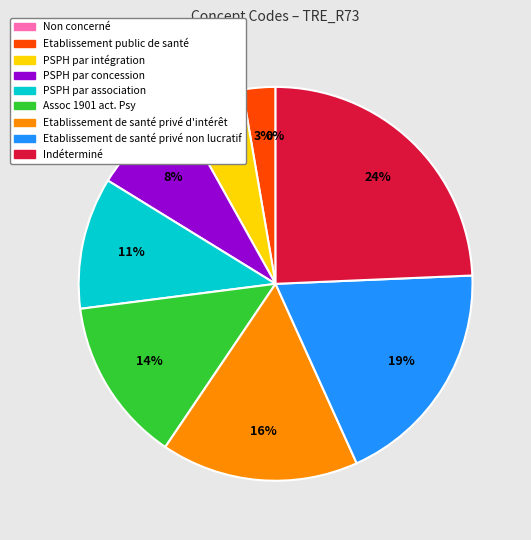

To the nearest percent, what is the difference between the largest and smallest slice percentages?

24%